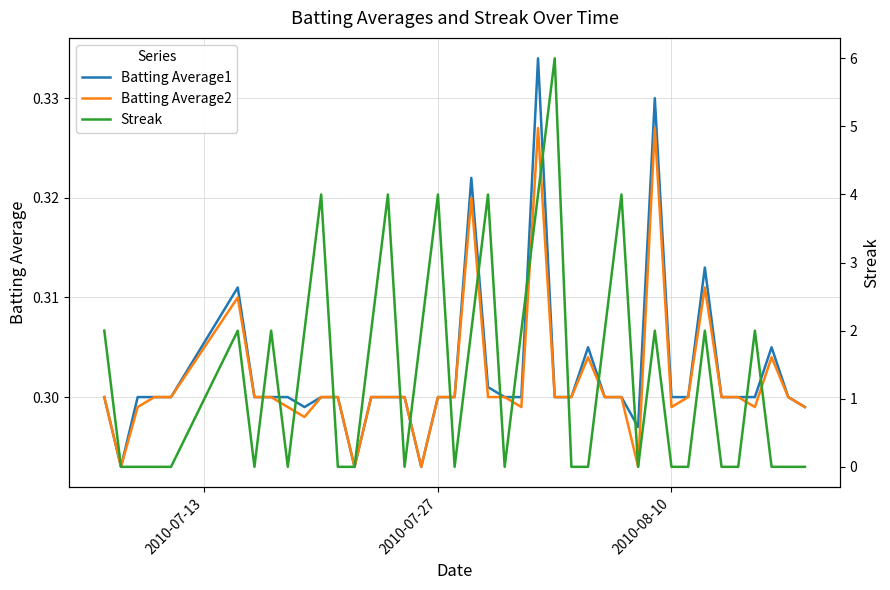

Is it true that Batting Average2 equals 0.3 at 2010-07-27?

True